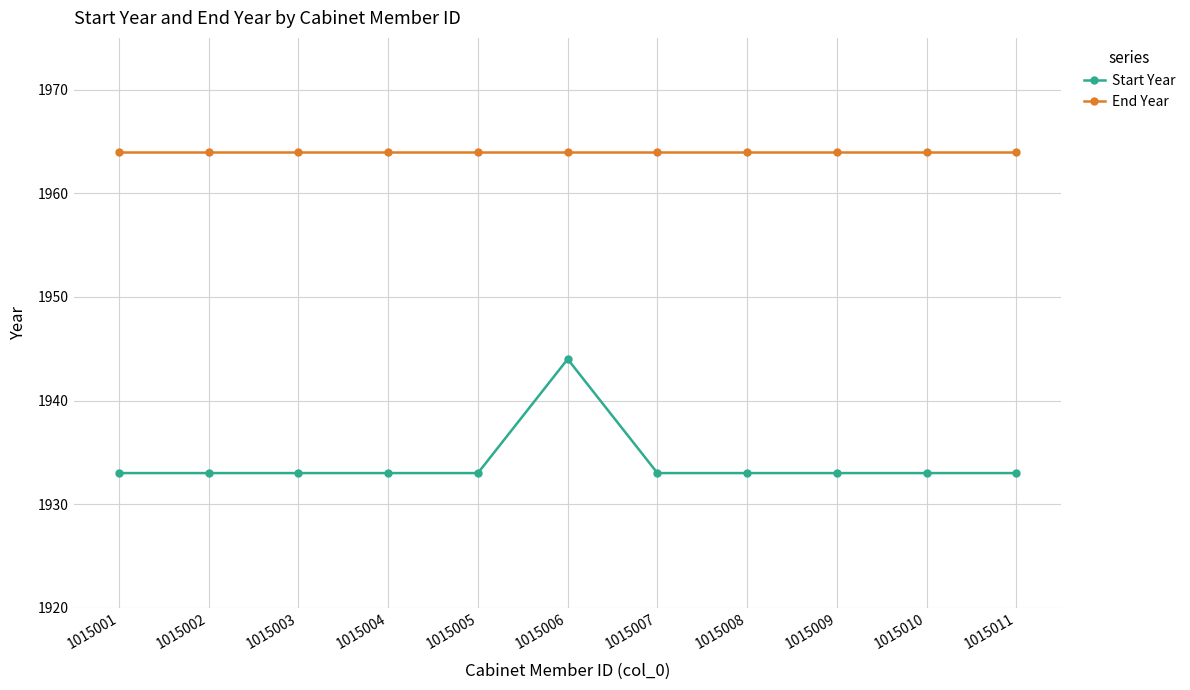

What is the total value across all series at 1015010?

3897